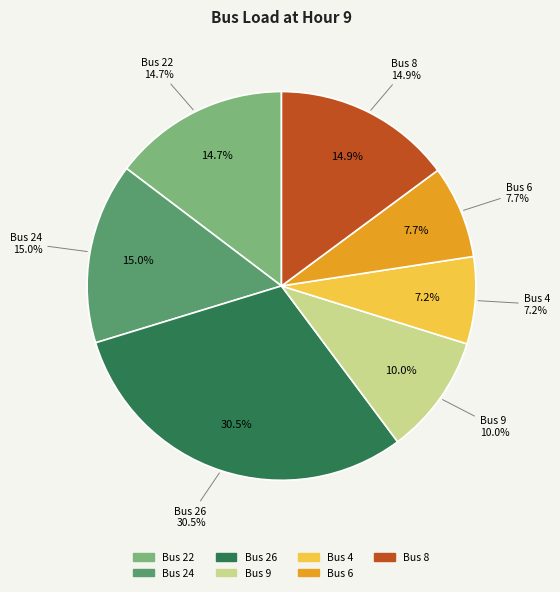

Combined, what portion of the pie is Bus 26 and Bus 6?

38.2%